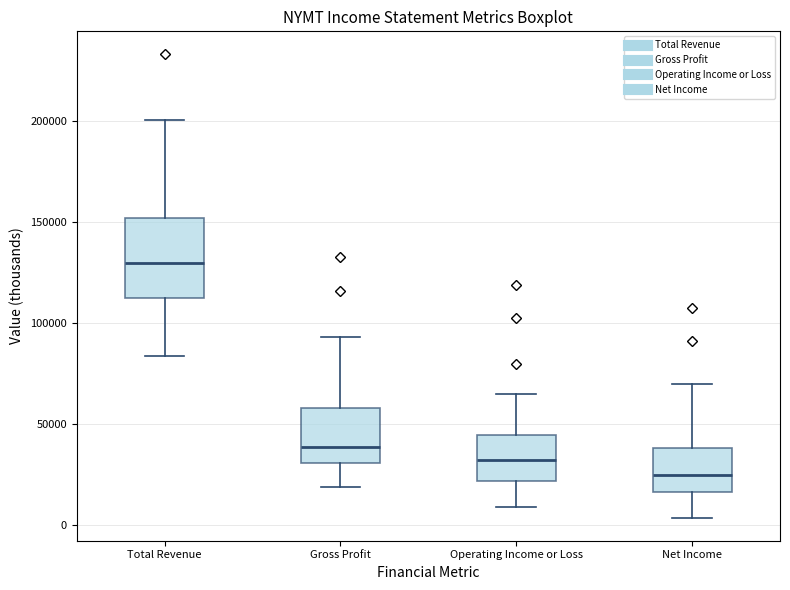

Comparing the boxes themselves (not the whiskers), which one is the tallest?

Total Revenue